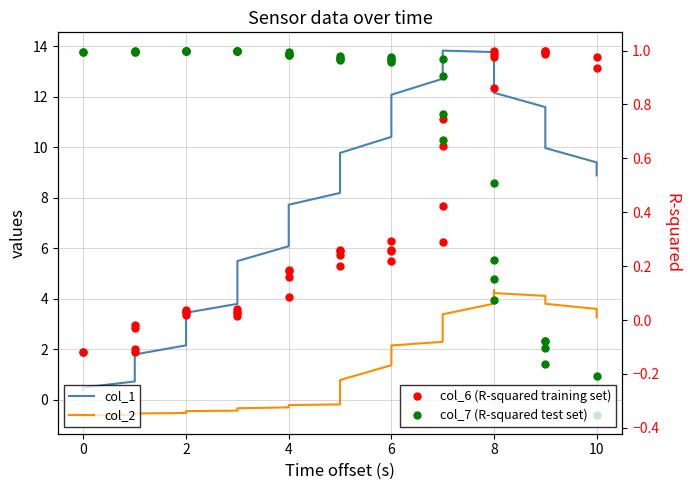

The value of col_7 (R-squared test set) at 27 is 0.3. True or false?

False